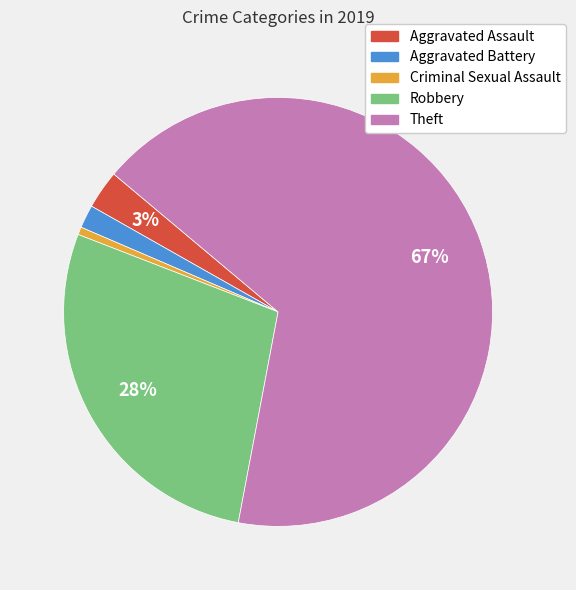

Do Aggravated Battery and Robbery together represent more than half of the pie?

No